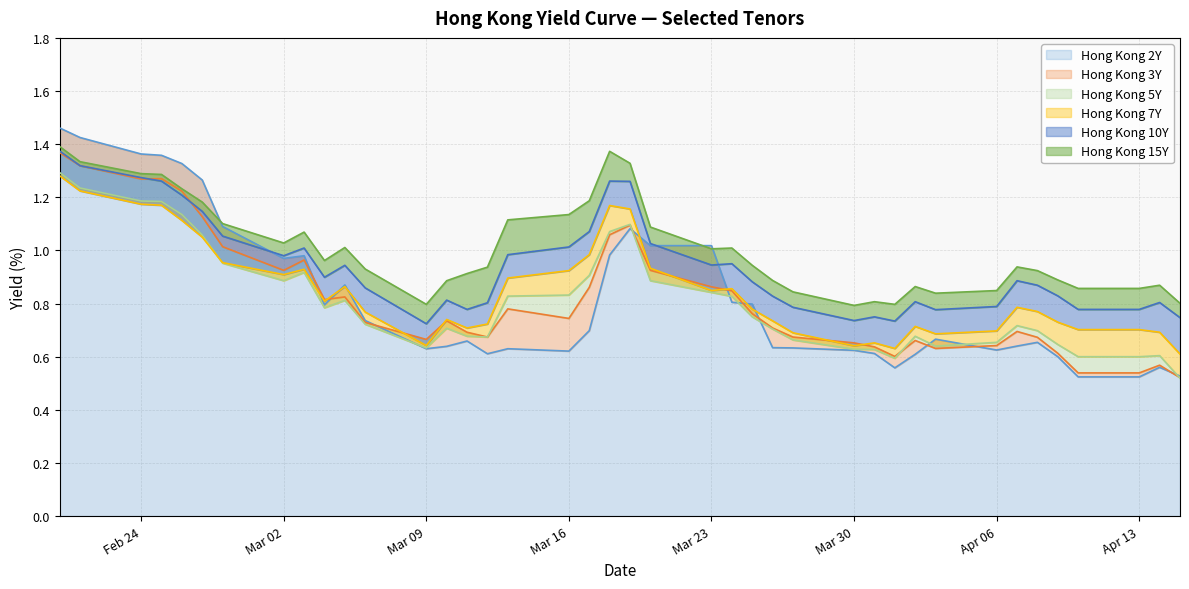

Which has a higher value, 2020-02-20 or 2020-03-10?

2020-02-20